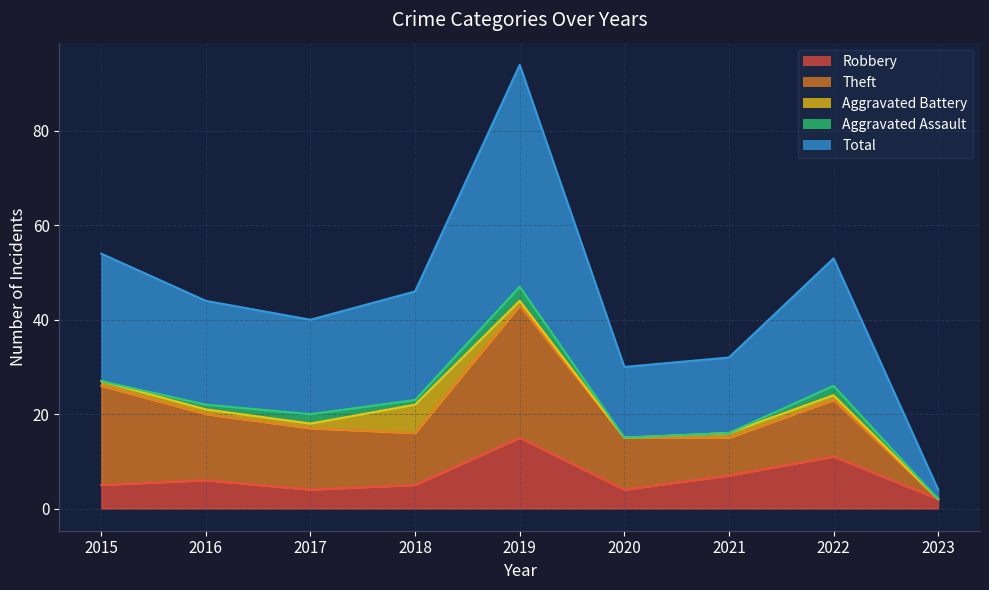

Reading left to right, extract all data points from this chart.

Robbery: 2015=5	2016=6	2017=4	2018=5	2019=15	2020=4	2021=7	2022=11	2023=2
Theft: 2015=21	2016=14	2017=13	2018=11	2019=28	2020=11	2021=8	2022=12	2023=0
Aggravated Battery: 2015=1	2016=1	2017=1	2018=6	2019=1	2020=0	2021=1	2022=1	2023=0
Aggravated Assault: 2015=0	2016=1	2017=2	2018=1	2019=3	2020=0	2021=0	2022=2	2023=0
Total: 2015=27	2016=22	2017=20	2018=23	2019=47	2020=15	2021=16	2022=27	2023=2